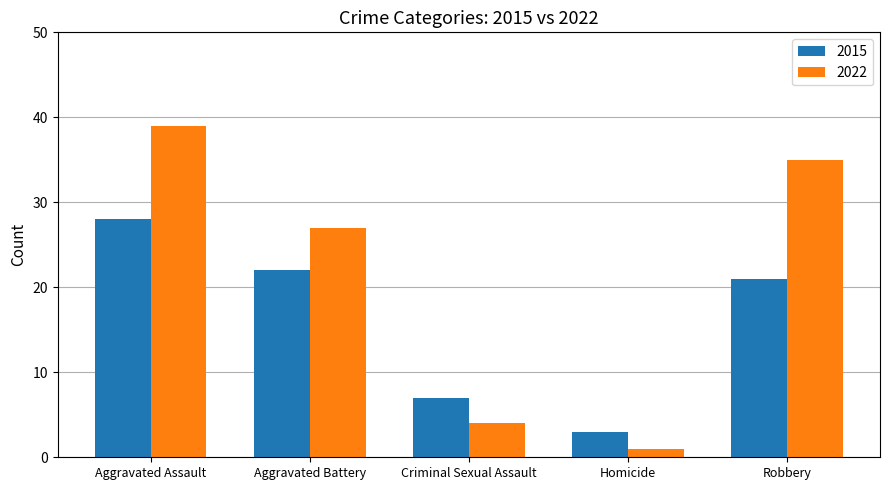

Reading left to right, transcribe all the data shown in this chart.

2015: 28	22	7	3	21
2022: 39	27	4	1	35